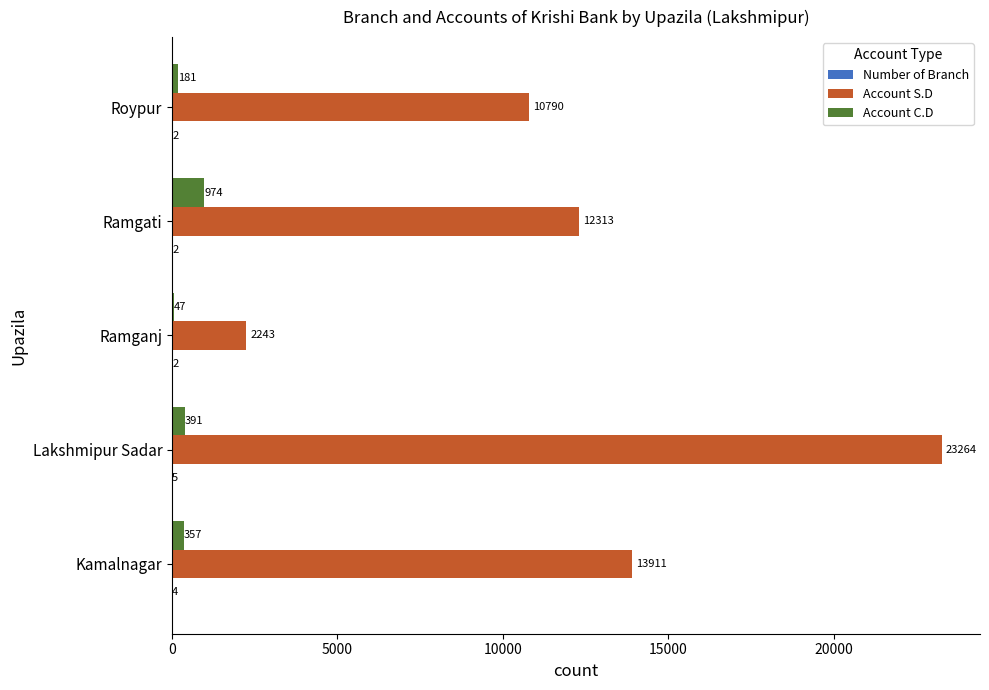

At which category is the sum across all series the highest?

Lakshmipur Sadar